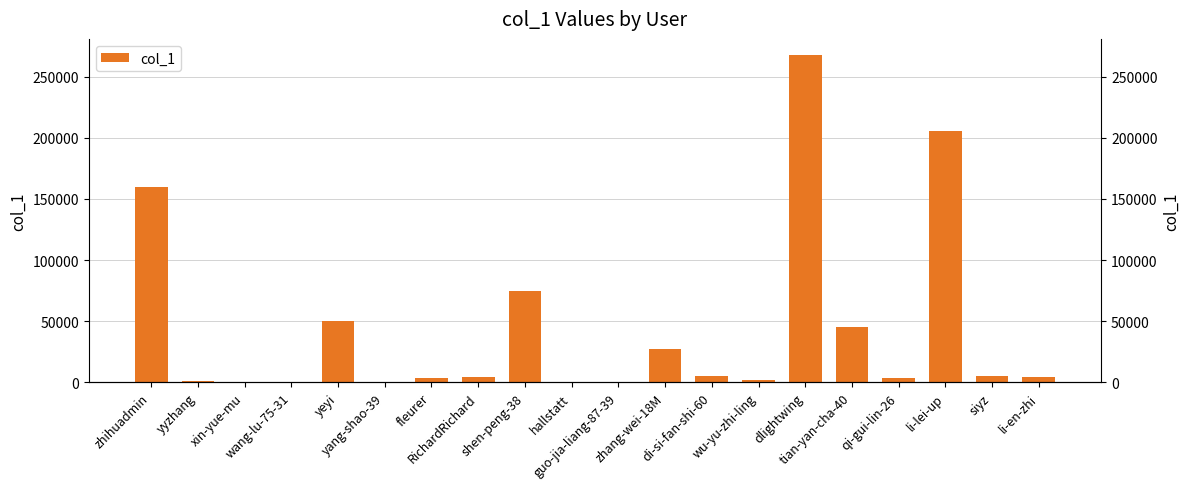

The chart shows a value of 707 at wu-yu-zhi-ling. True or false?

False